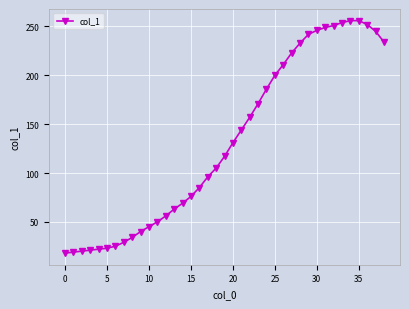

Is this an area chart (filled region under the line)?

No